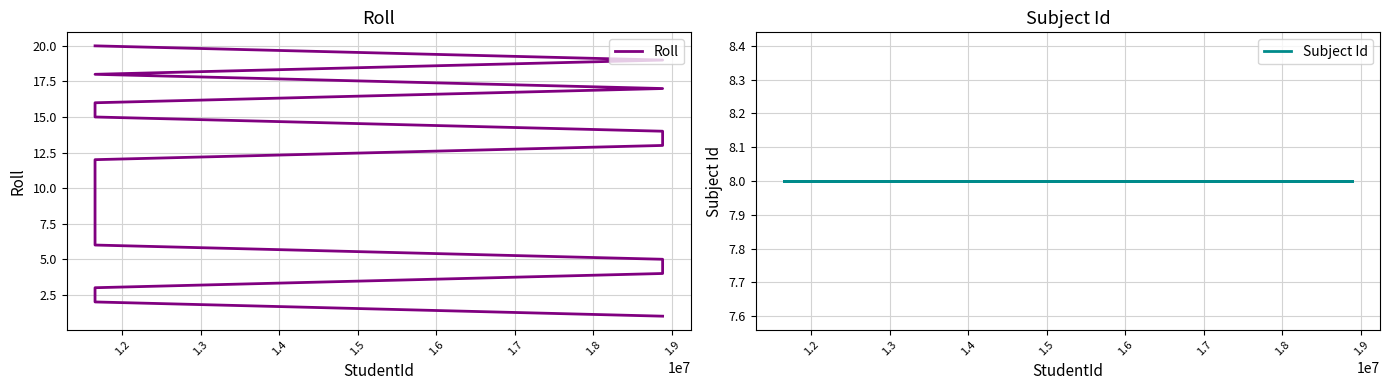

What are all the series names shown in the legend?

Roll, Subject Id